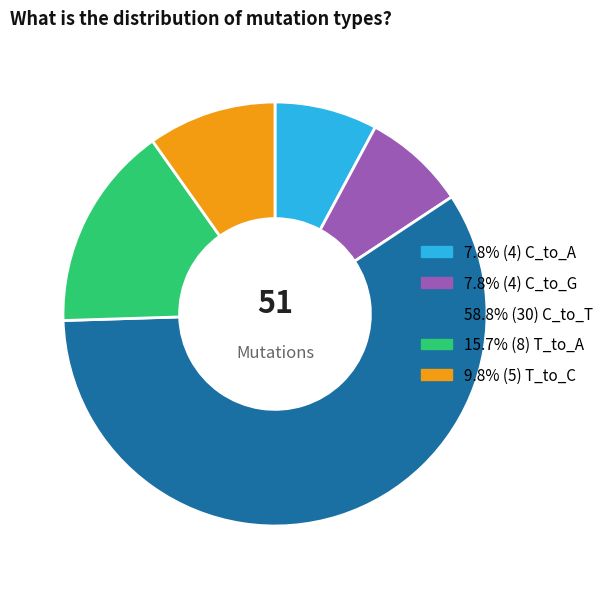

Is there any slice that represents more than half of the pie?

Yes